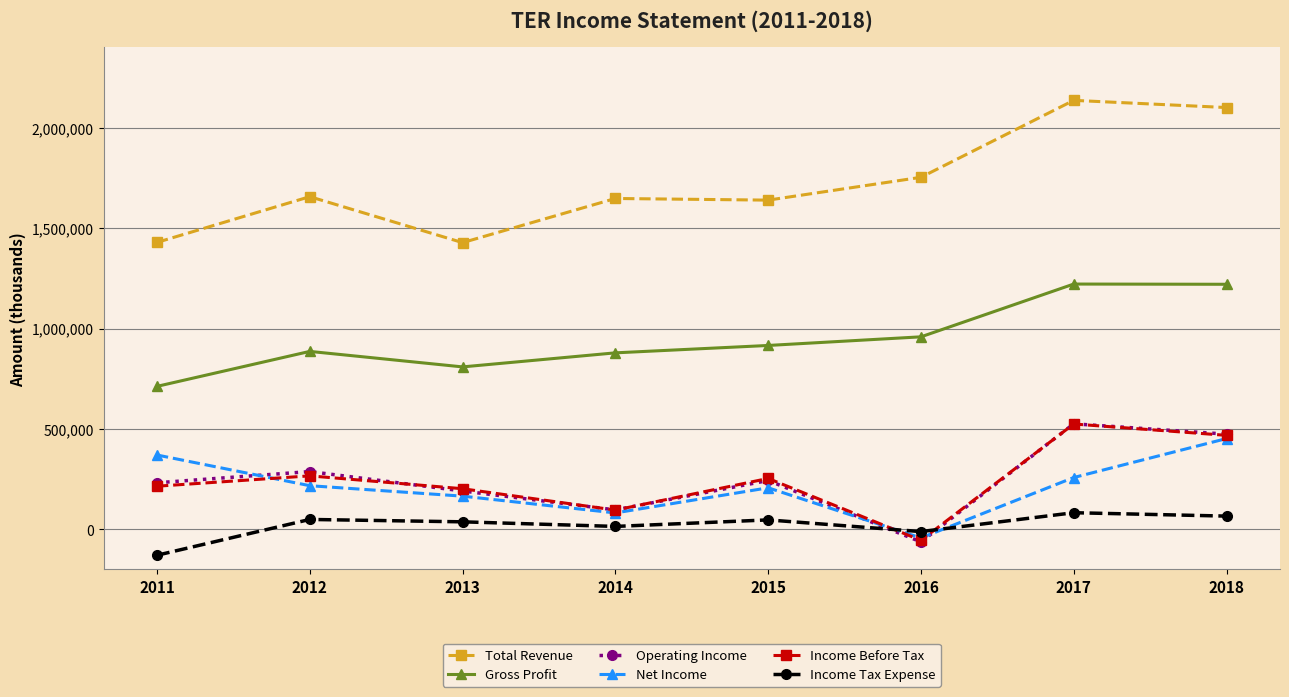

Where does the Operating Income series first go above 243000?

2012